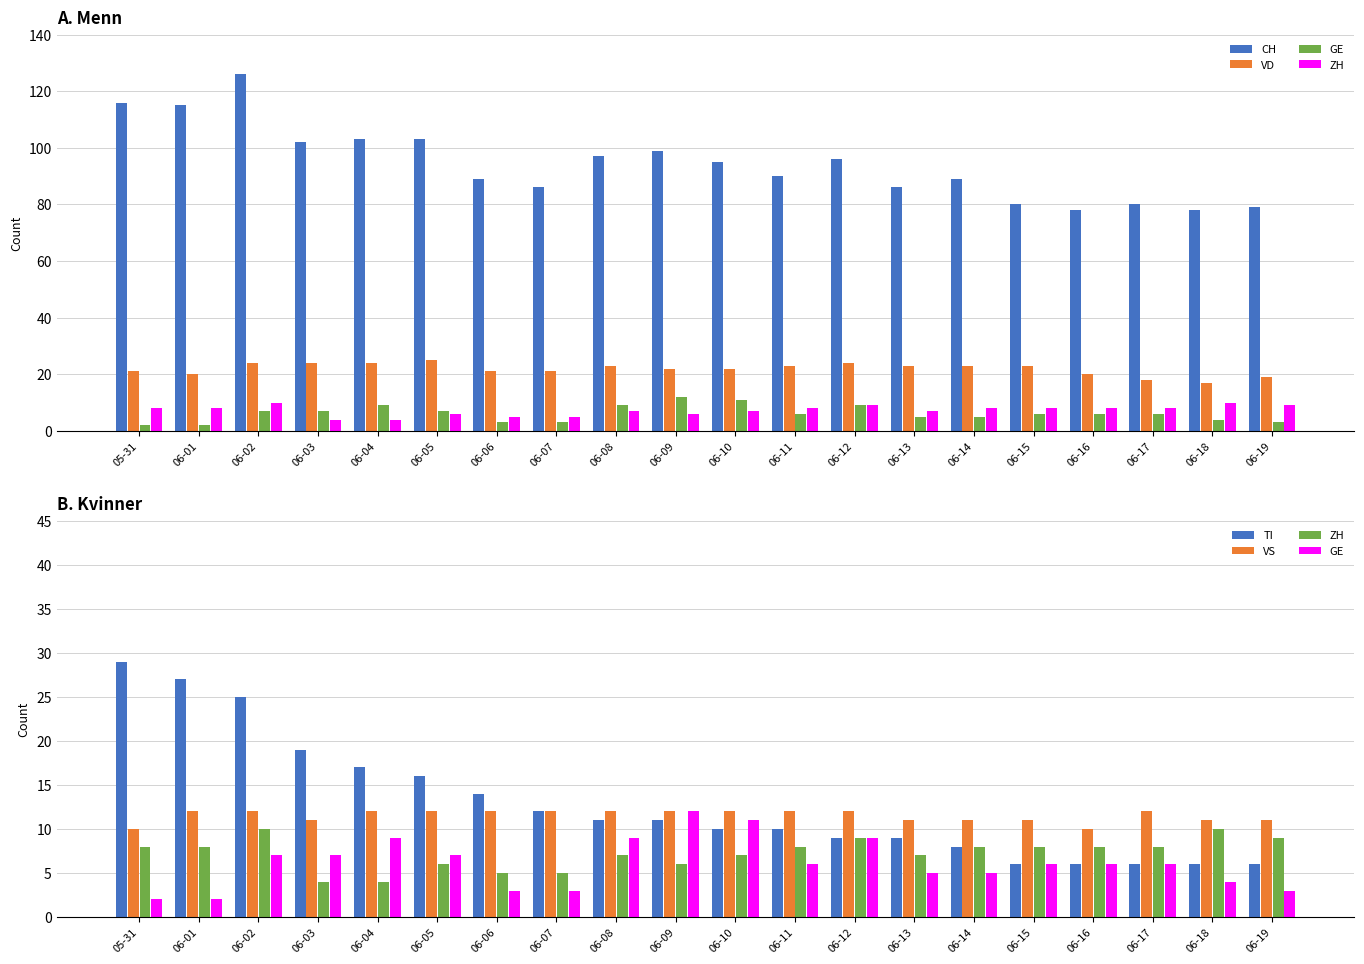

What is the sum of all CH values?

1887